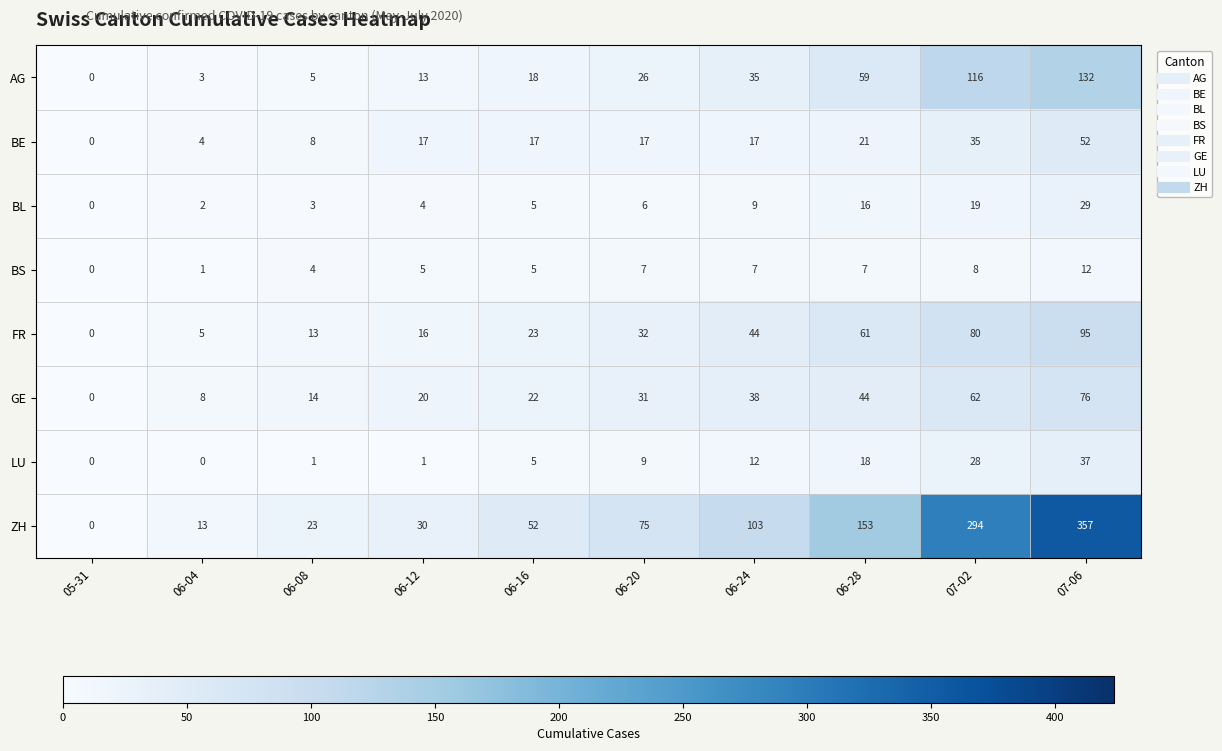

Rank the series at 07-06 from highest to lowest value.

ZH, AG, FR, GE, BE, LU, BL, BS